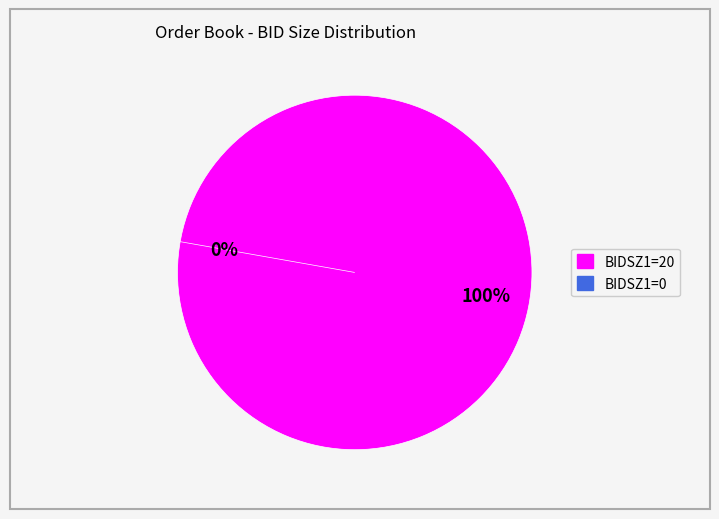

The BIDSZ1=20 slice represents 86% of the pie. True or false?

False